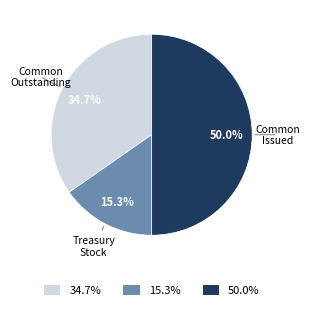

What is the ratio of the value at 50.0% to the value at 34.7%?

1.4